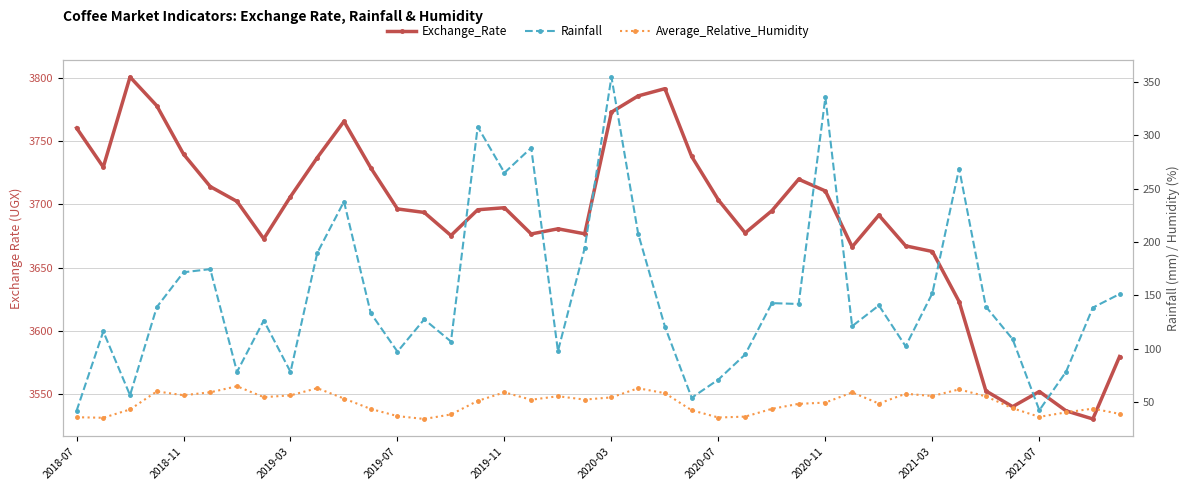

Reading left to right, extract all data points from this chart.

Exchange_Rate: 3760.4	3729.5	3800.7	3778.0	3739.8	3714.1	3702.4	3672.9	3706.2	3737.0	3765.6	3729.0	3696.5	3693.7	3675.5	3695.8	3697.4	3676.7	3680.8	3676.8	3772.9	3785.8	3791.5	3737.9	3703.5	3677.5	3695.1	3719.9	3710.7	3666.5	3691.6	3667.3	3662.9	3623.3	3552.8	3540.3	3552.3	3537.0	3530.6	3579.9
Rainfall: 41.8	116.3	56.5	139.1	171.7	174.7	78.4	126.5	78.4	189.8	238.1	133.5	97.3	127.6	106.8	308.1	265.0	288.4	97.9	194.4	354.8	207.8	120.8	54.1	71.2	94.7	142.8	142.0	335.7	121.2	140.7	102.4	152.1	269.0	139.6	109.1	42.4	78.6	138.6	151.3
Average_Relative_Humidity: 35.9	35.4	43.2	60.1	56.5	59.2	64.9	54.7	56.4	63.1	53.4	43.6	36.9	34.2	38.5	51.2	59.2	52.3	55.5	52.4	54.5	63.0	58.4	42.4	35.6	36.5	43.7	48.4	49.6	59.1	48.7	57.9	55.8	62.0	55.4	44.3	36.2	40.5	44.0	39.0